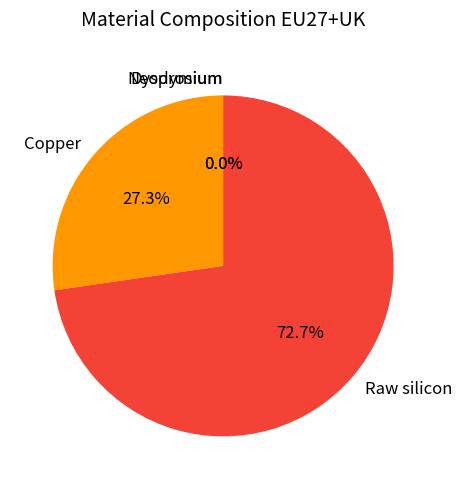

Rank the categories by value from lowest to highest.

Dysprosium, Neodymium, Copper, Raw silicon